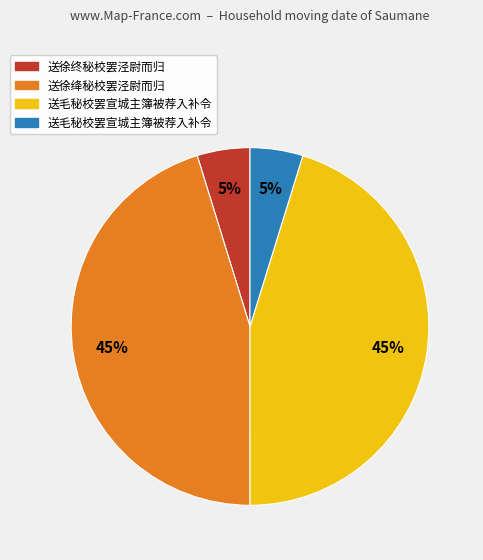

Does any single category account for the majority?

No